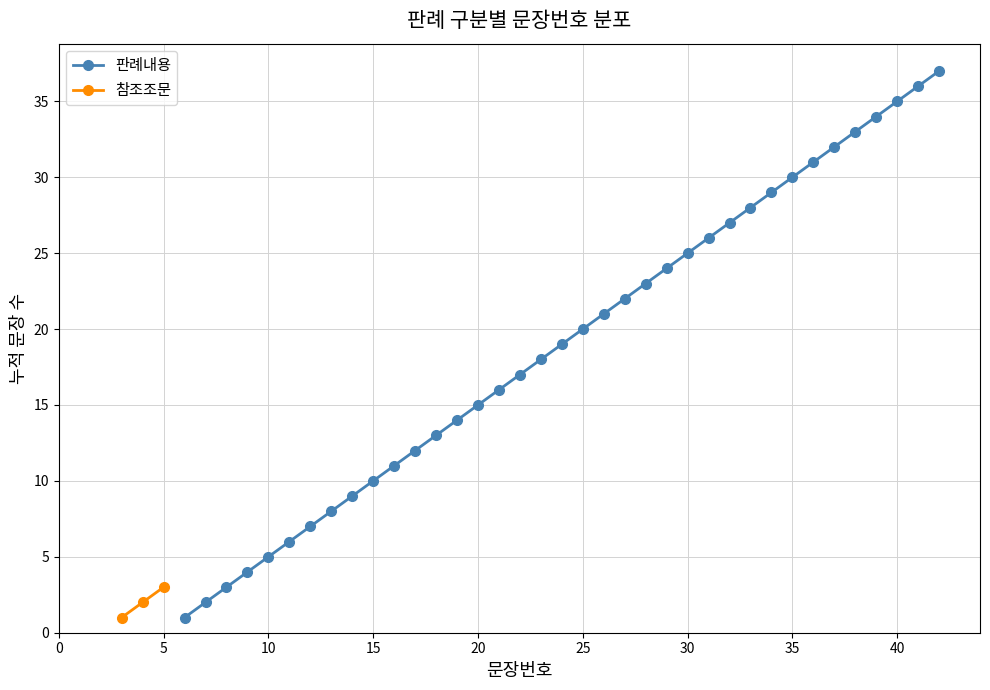

True or false: 판례내용 has more than 2 points higher than both neighbors.

False